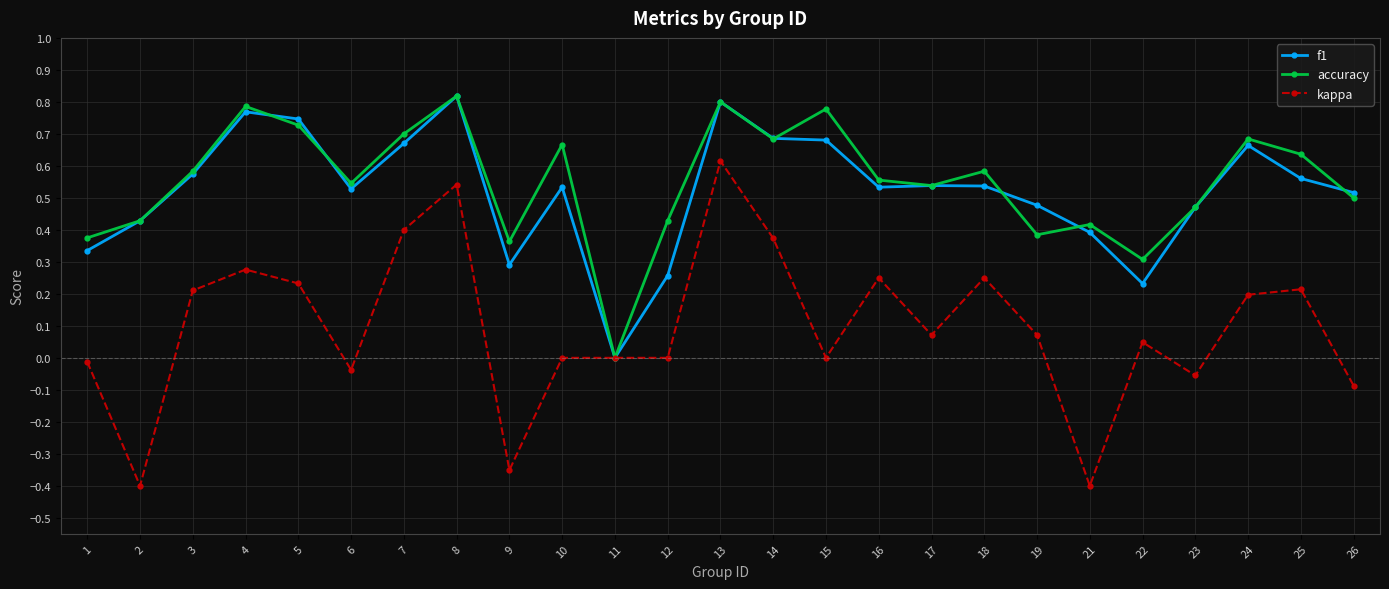

Is it true that accuracy equals 0.2 at 15?

False